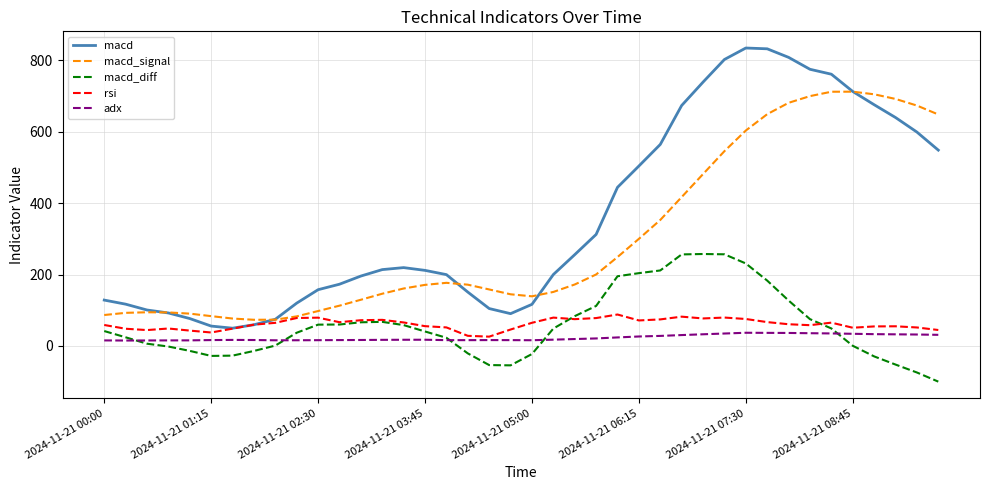

Which series has the largest total across all categories?

macd